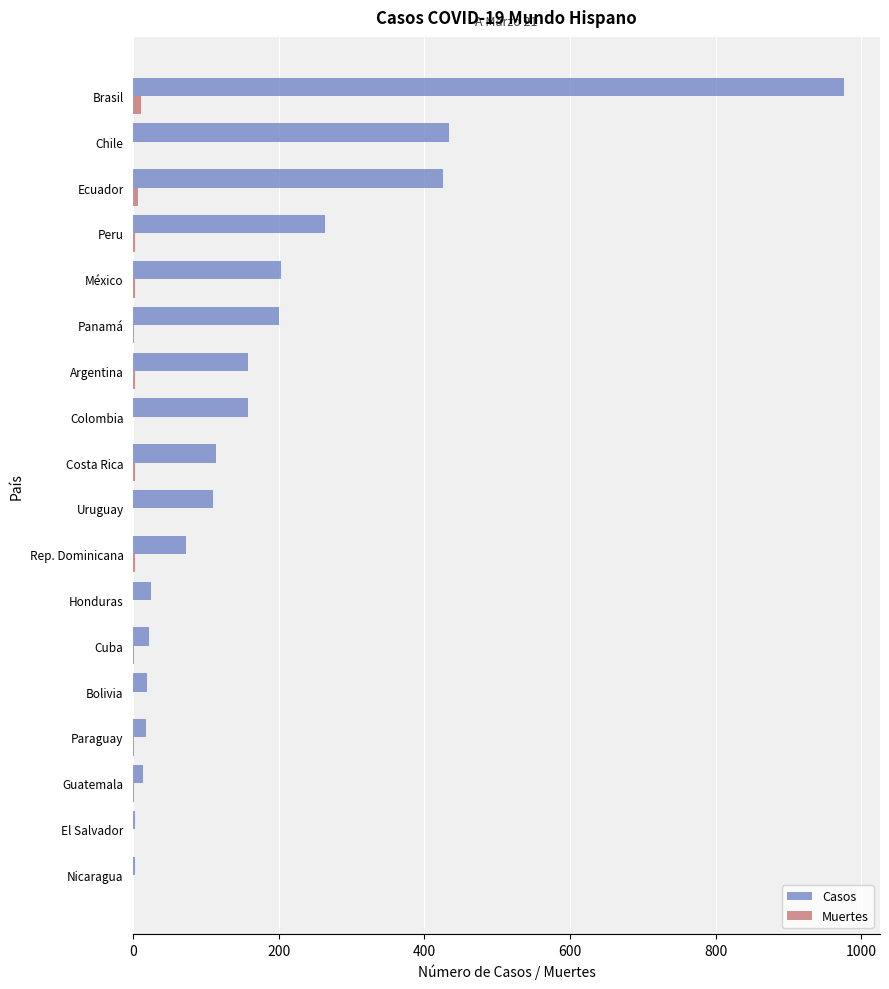

At which label does Casos reach its peak?

Brasil